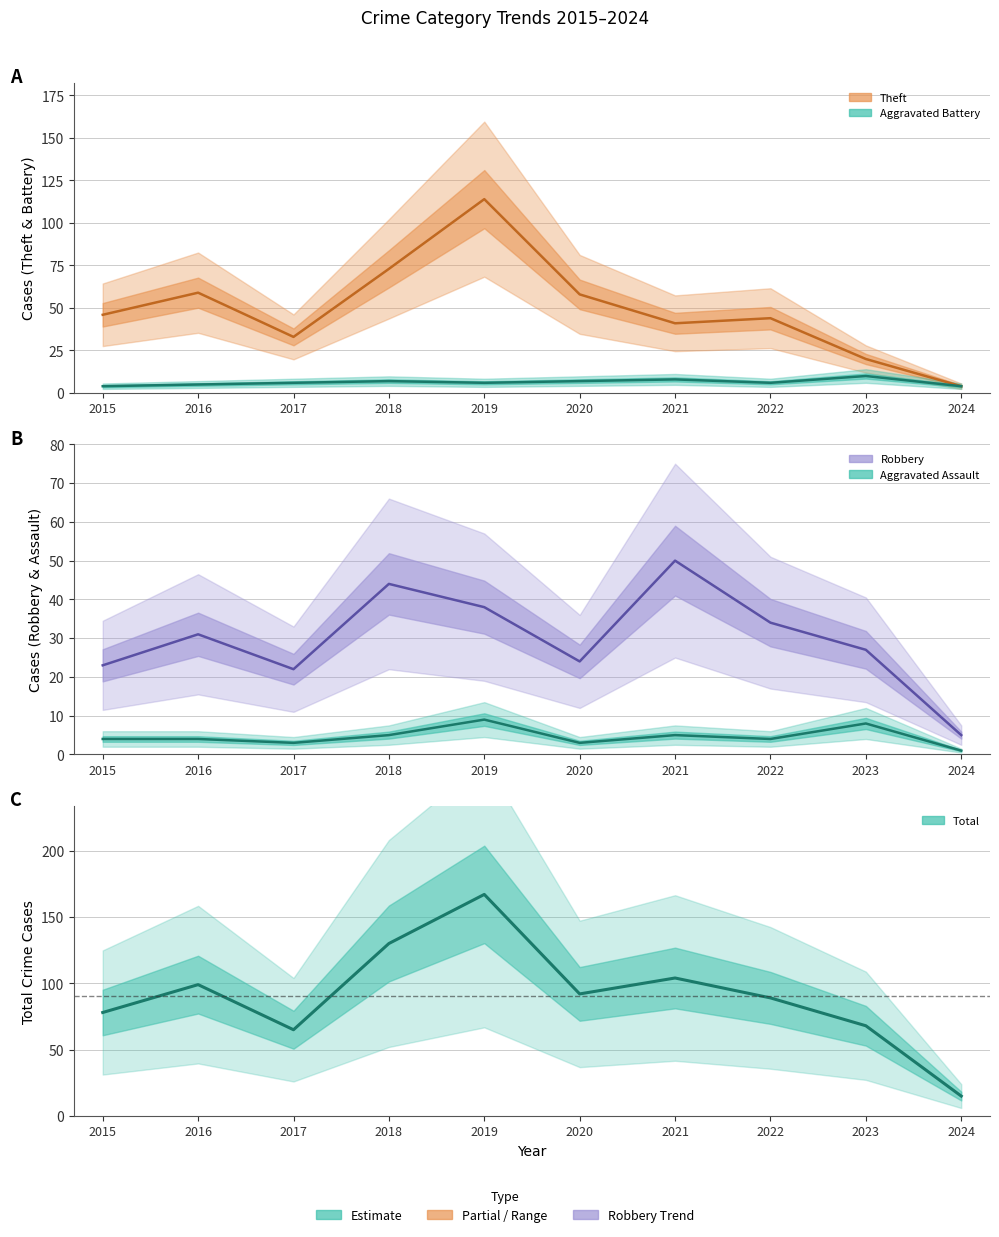

What are all the series names shown in the legend?

Aggravated Assault, Aggravated Battery, Robbery, Theft, Total